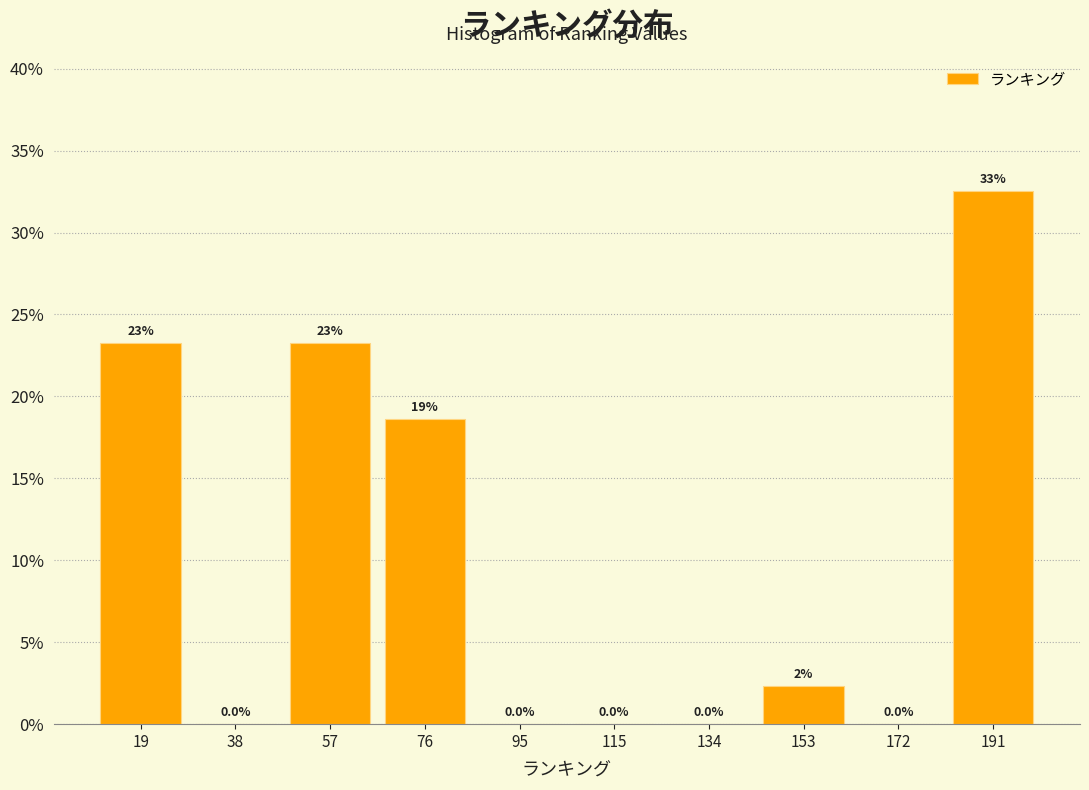

Which range on the x-axis has the tallest bar?

181.8 to 201.0